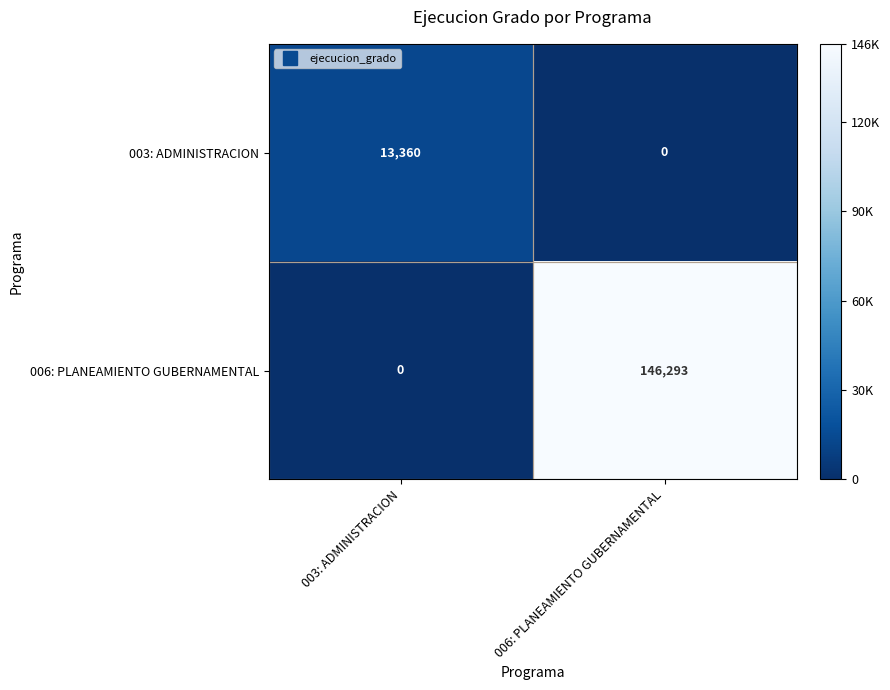

Which series has the widest spread of values?

006: PLANEAMIENTO GUBERNAMENTAL